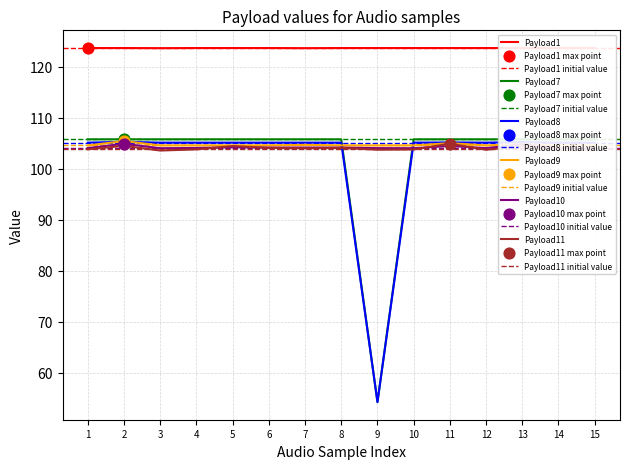

The value of Payload8 at 8 is 105.1. True or false?

True